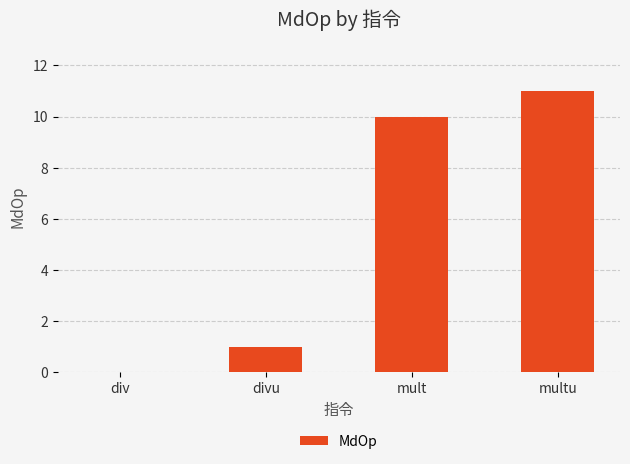

Reading left to right, transcribe all the data shown in this chart.

div=0	divu=1	mult=10	multu=11